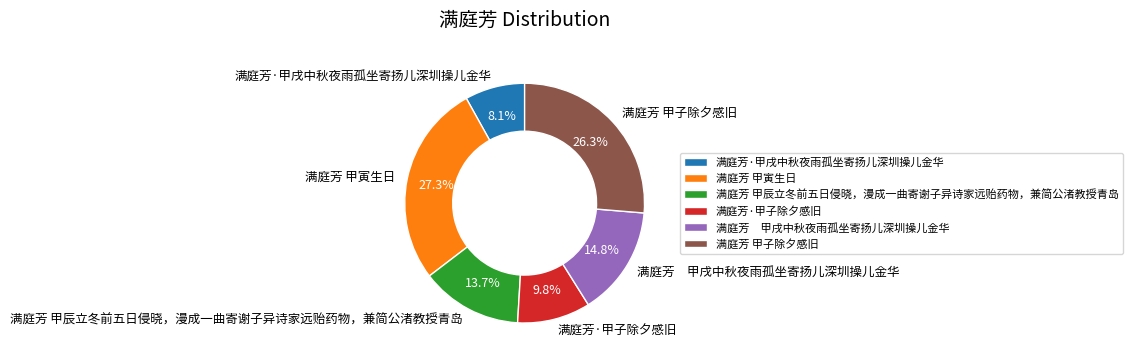

Is the sum of 满庭芳 甲寅生日 and 满庭芳·甲子除夕感旧 greater than half?

No